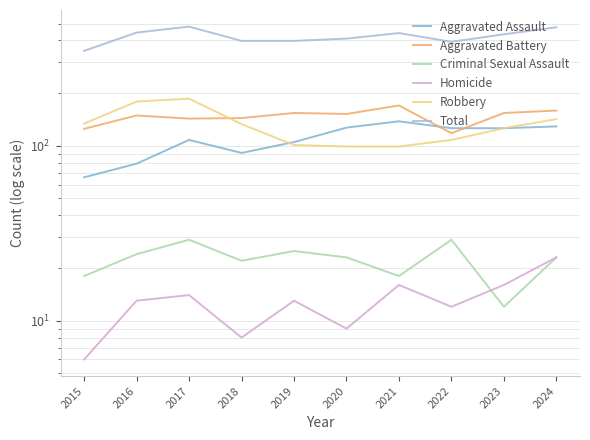

Is the value of Aggravated Battery at 2020 greater than the value of Aggravated Assault at 2018?

Yes